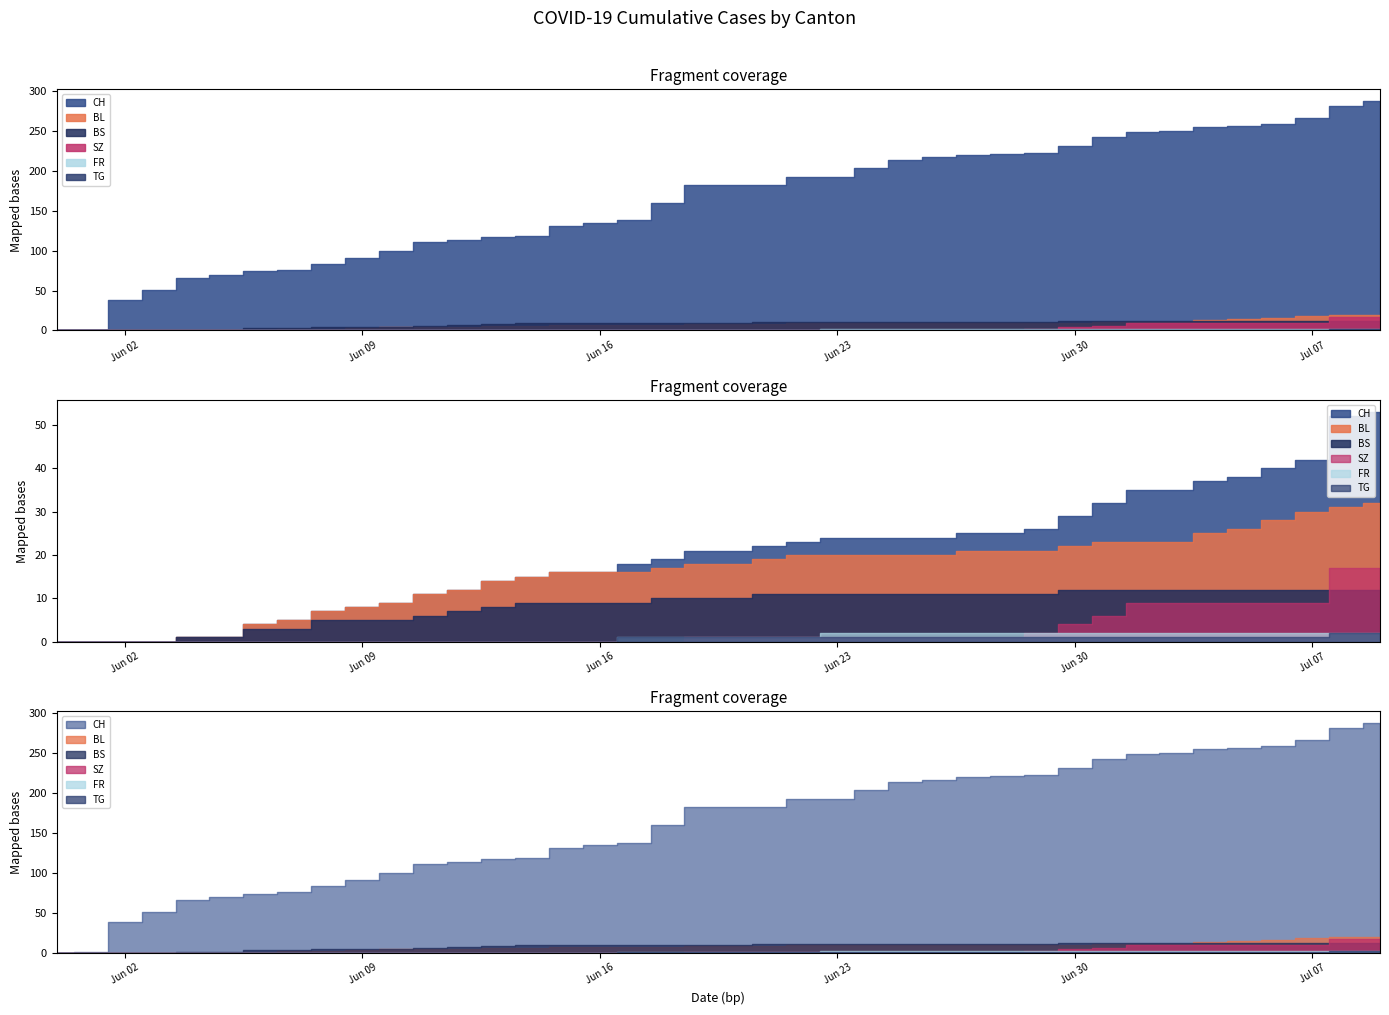

True or false: BS and CH cross at least once.

False